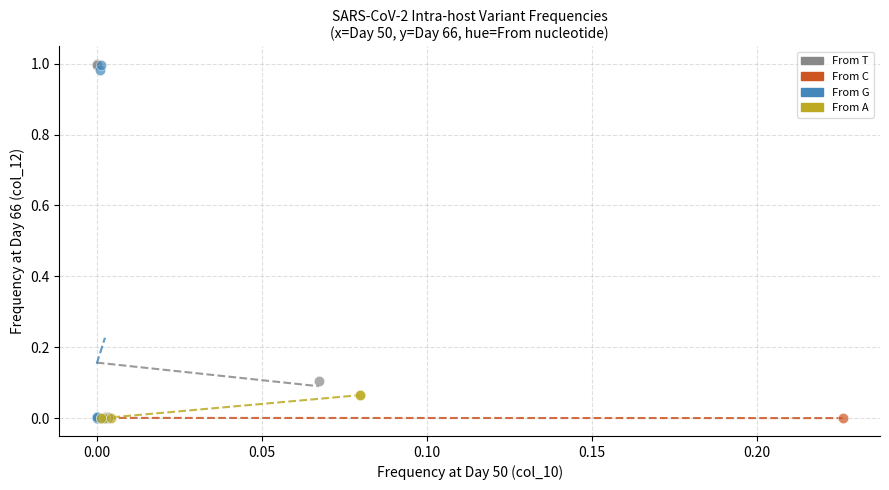

What are all the series names shown in the legend?

From T, From C, From G, From A